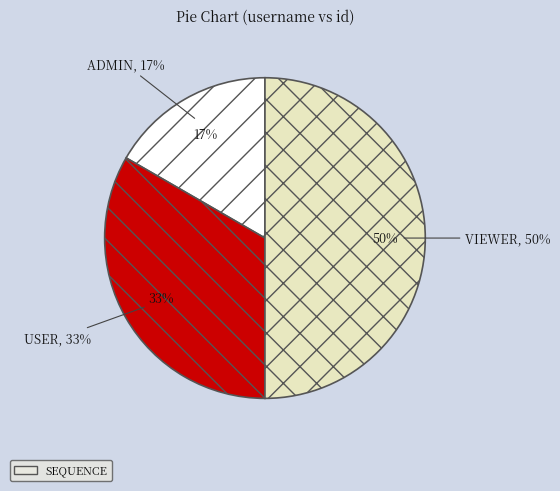

Rank the categories by value from lowest to highest.

admin, user, viewer